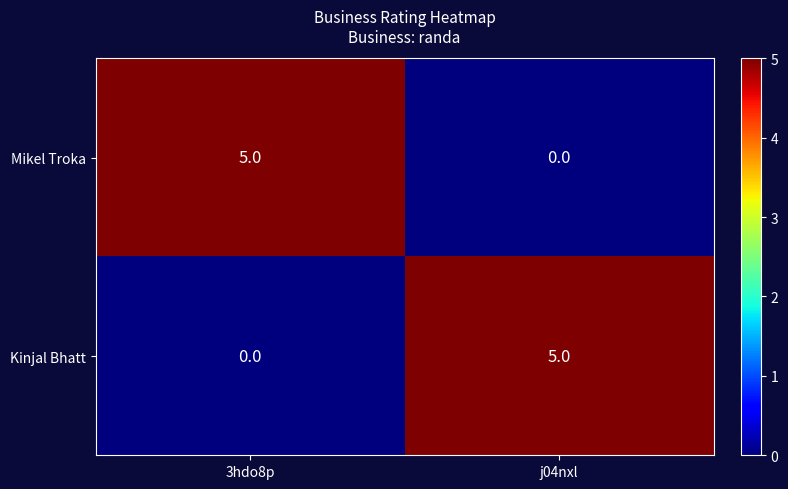

Reading left to right, transcribe all the data shown in this chart.

Mikel Troka: 5	0
Kinjal Bhatt: 0	5